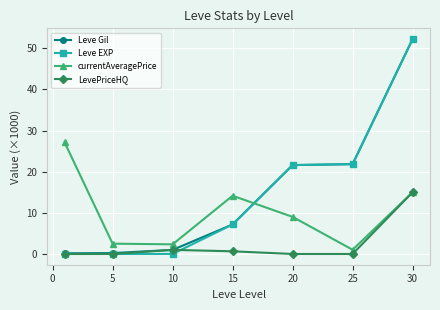

What is the value of the currentAveragePrice point at the 1st from the left?

27.1